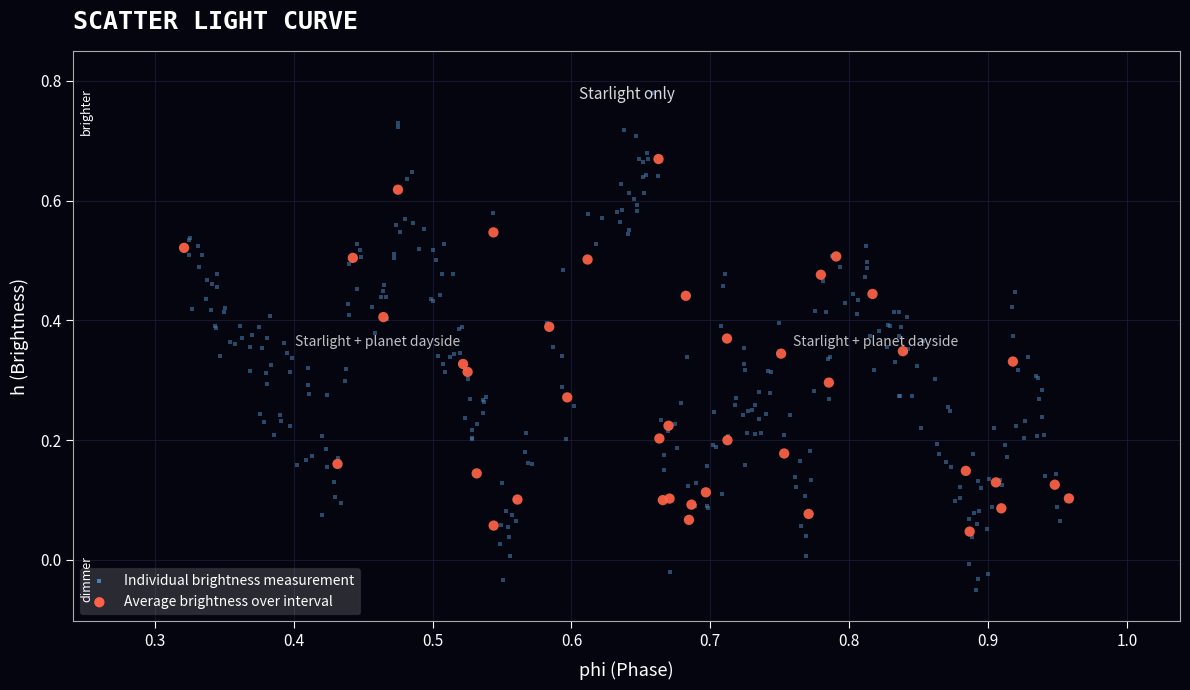

Which series has the largest Y range (max minus min)?

Individual brightness measurement